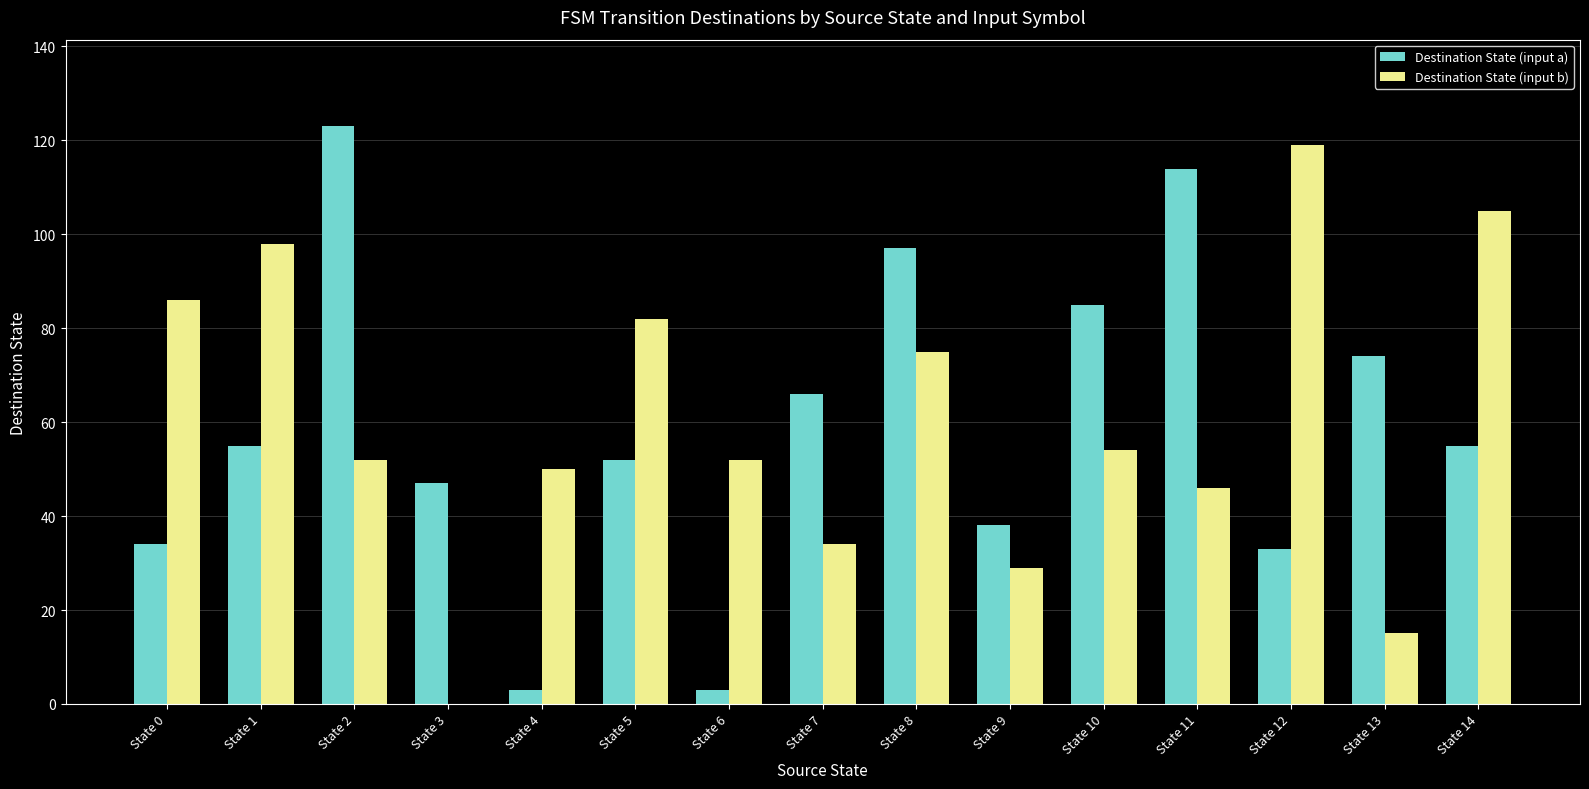

Which label corresponds to the largest value in the chart?

State 2